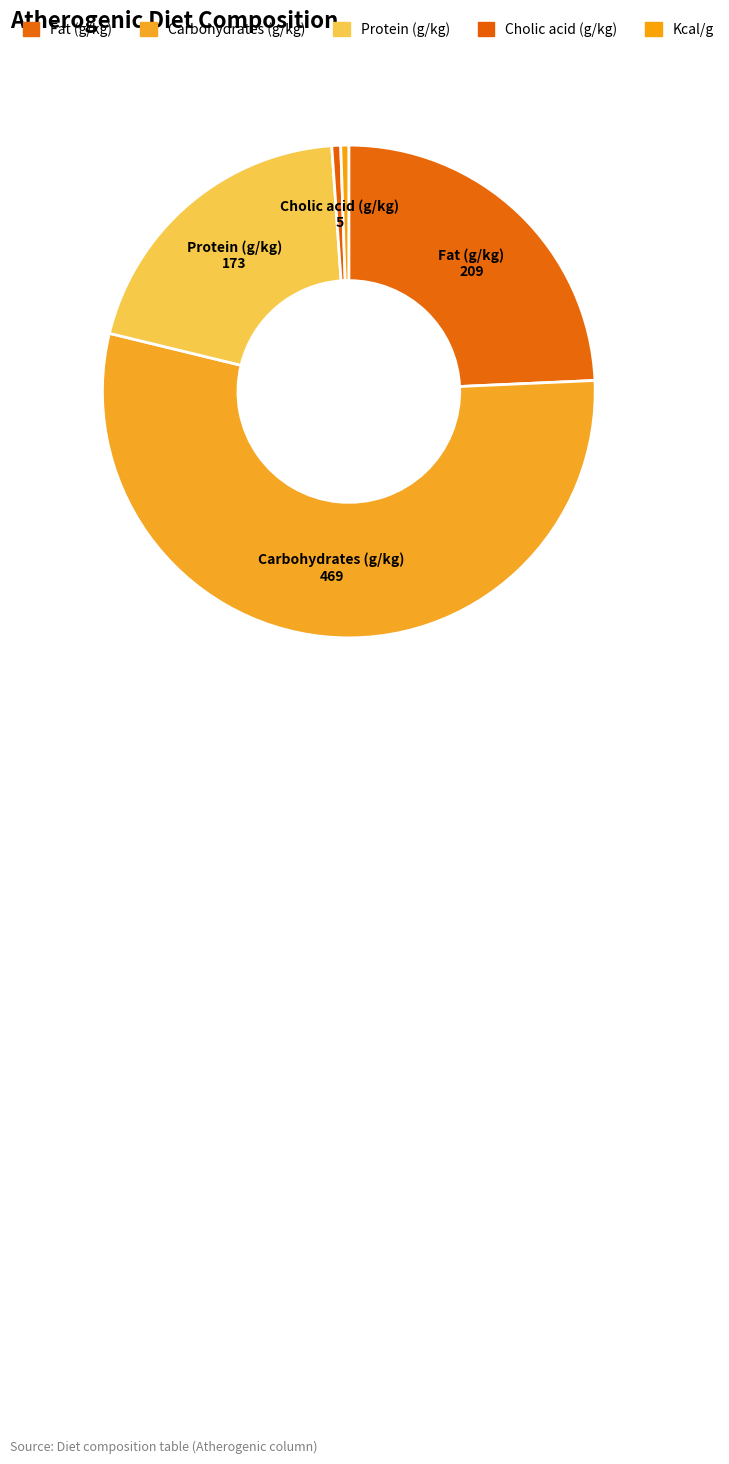

How many segments does this pie chart have?

5